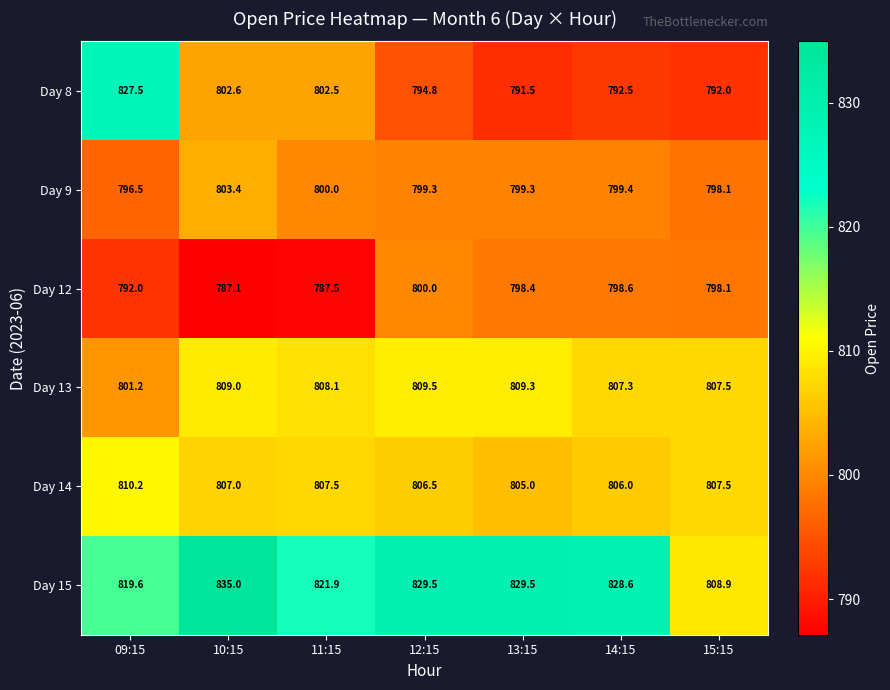

The value of Day 14 at 11:15 is 807.5. True or false?

True